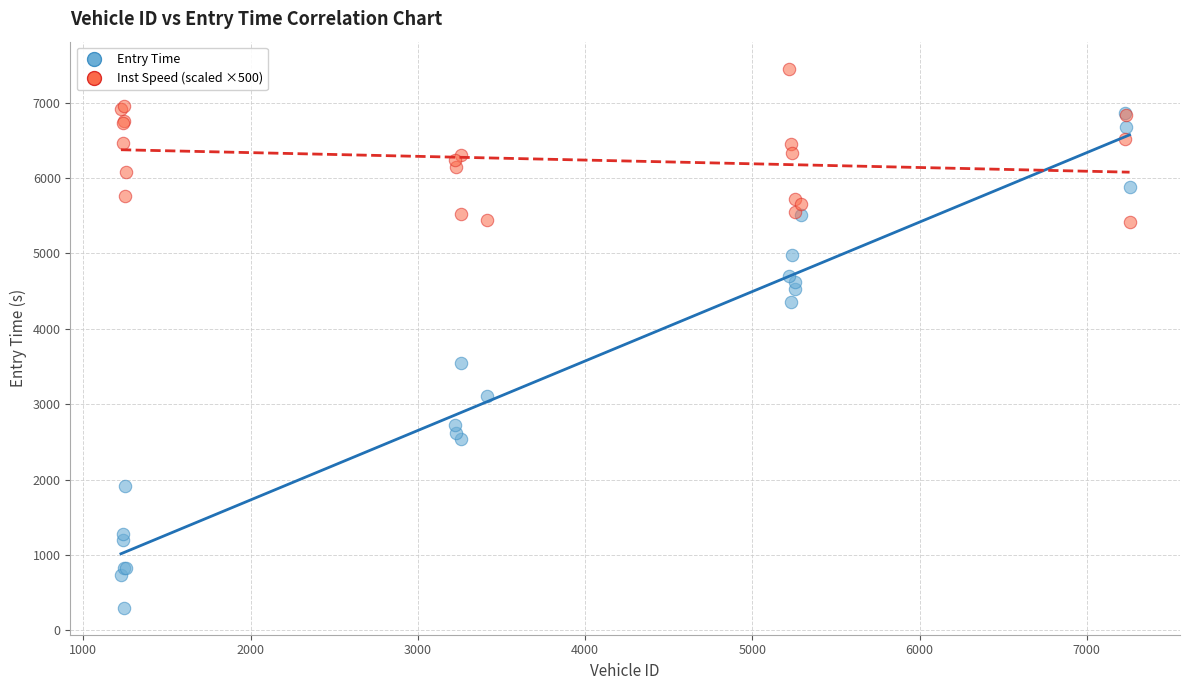

Across all series, what Y value is closest to 3875?

3541.2